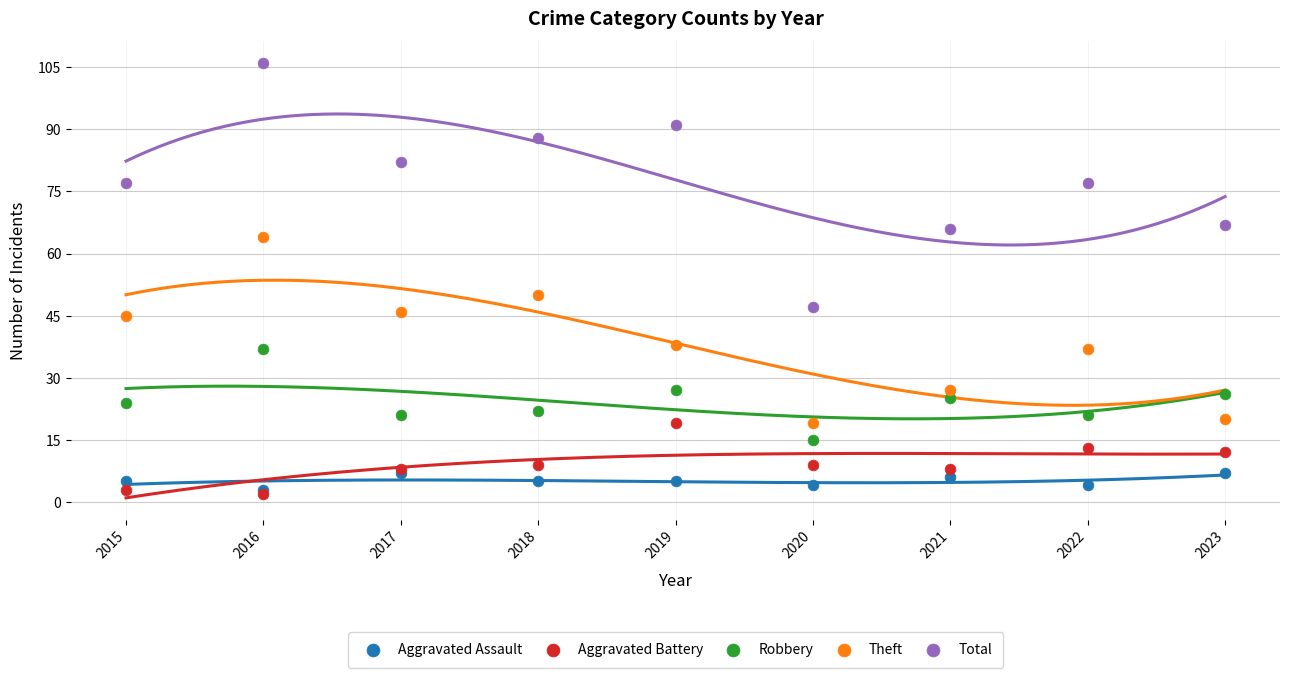

Across all series, what Y value is closest to 54?

50